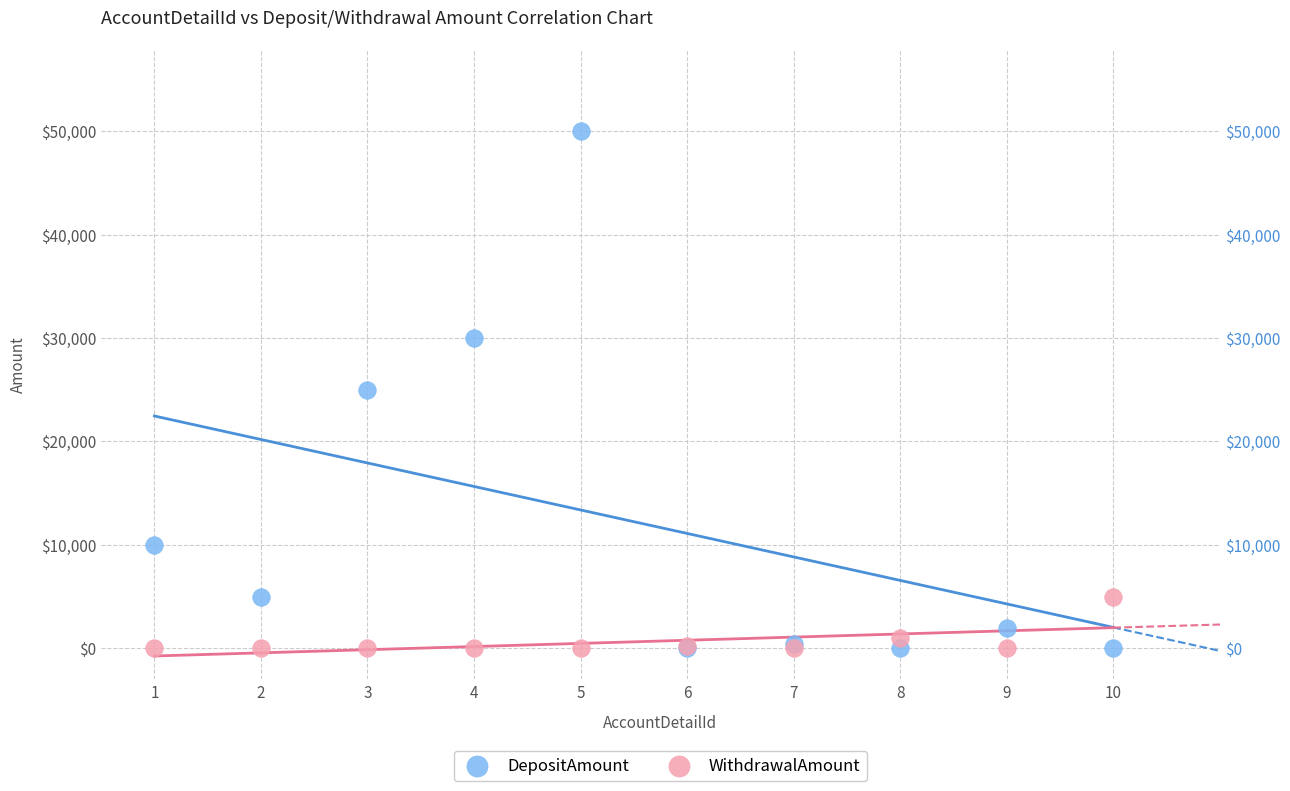

Which series reaches the maximum Y coordinate?

DepositAmount